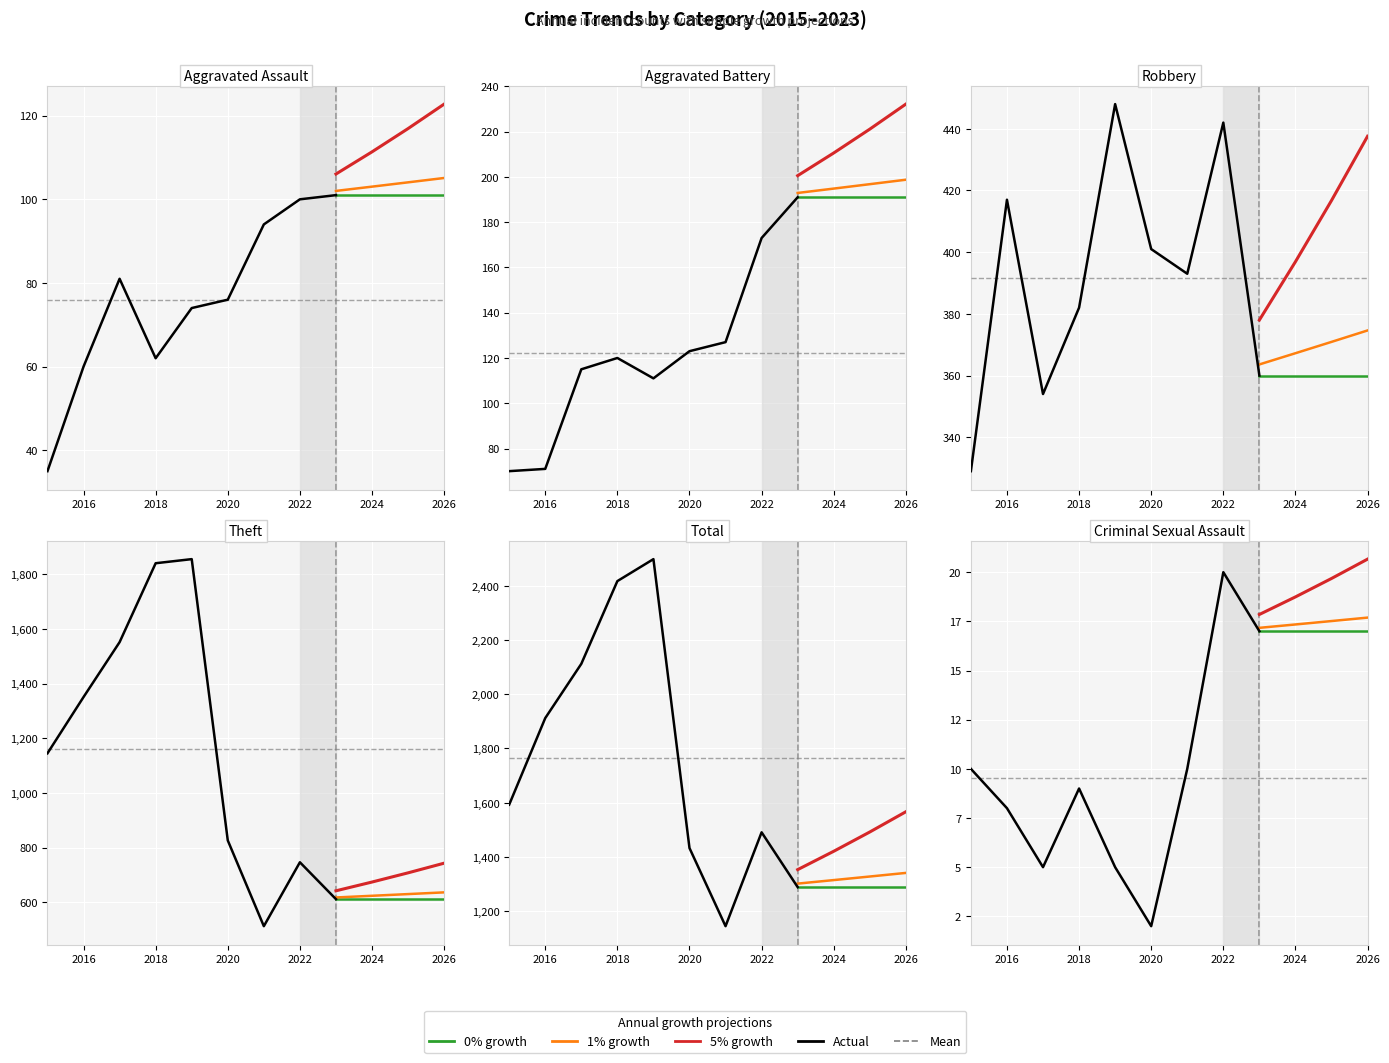

Reading right to left, what are all the values shown in this chart?

Aggravated Assault: 101	100	94	76	74	62	81	60	35
Aggravated Battery: 191	173	127	123	111	120	115	71	70
Robbery: 360	442	393	401	448	382	354	417	329
Theft: 611	746	512	826	1856	1841	1552	1351	1145
Total: 1289	1491	1145	1433	2498	2417	2112	1912	1593
Criminal Sexual Assault: 17	20	10	2	5	9	5	8	10